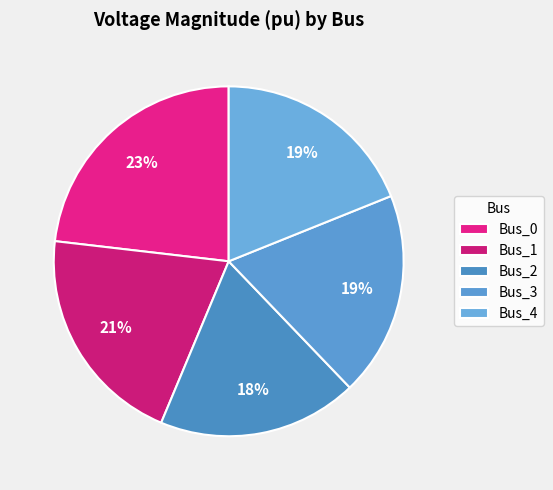

Rank the categories by value from highest to lowest.

Bus_0, Bus_1, Bus_3, Bus_4, Bus_2